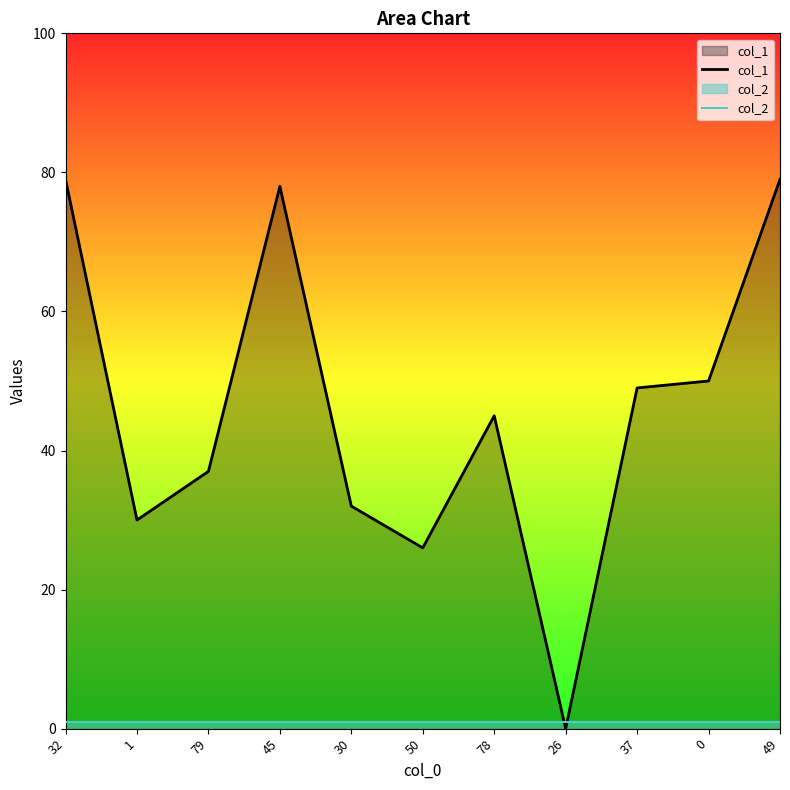

Is the value of col_2 at 79 greater than the value of col_1 at 50?

No